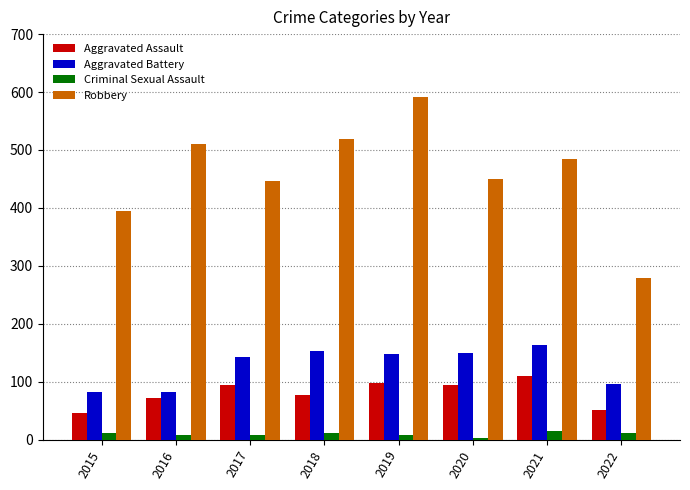

At which category is the sum across all series the highest?

2019